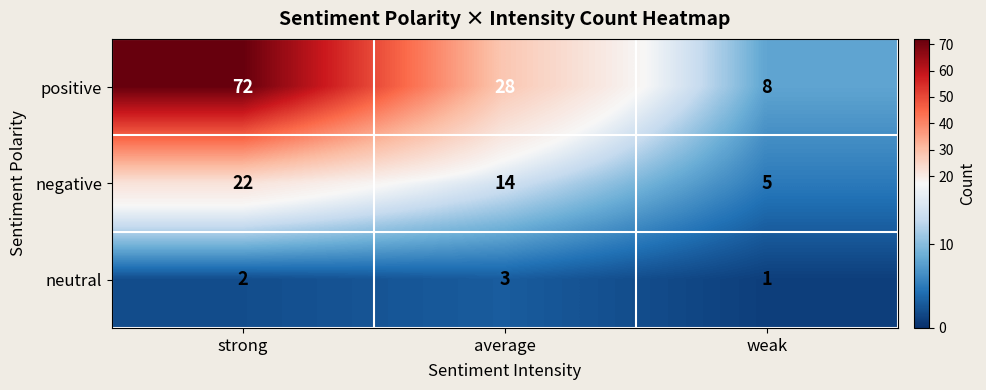

Which series has the largest range (max minus min)?

positive